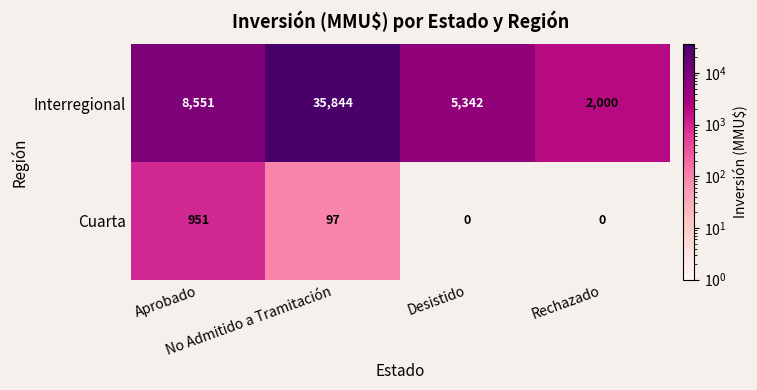

At which category is the sum across all series the highest?

No Admitido a Tramitación